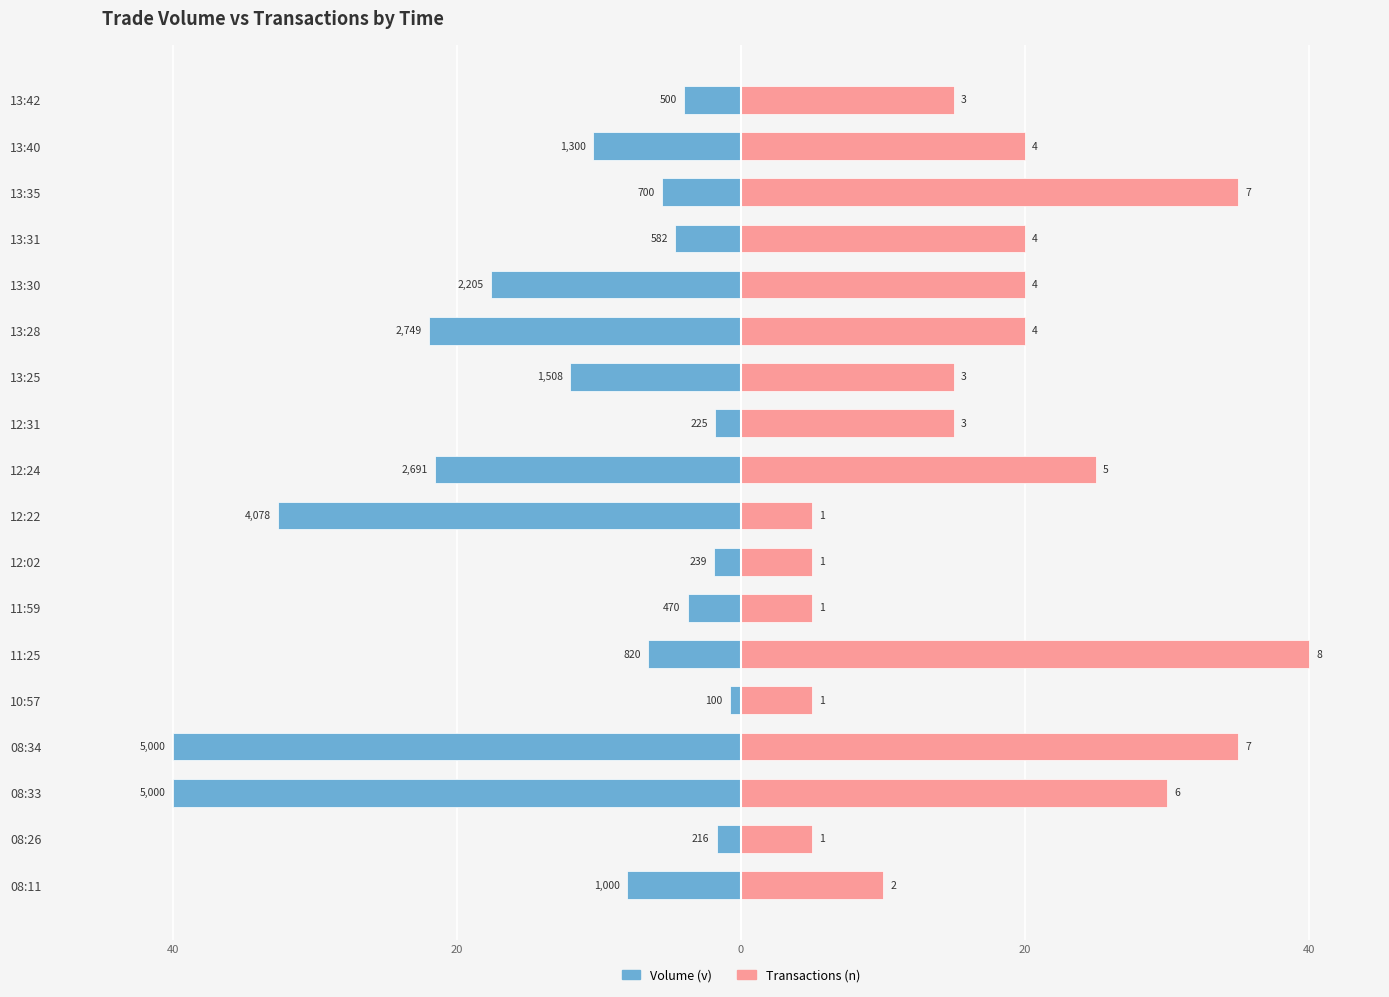

Reading right to left, list all the values displayed in this chart.

Volume (v): -4.0	-10.4	-5.6	-4.7	-17.6	-22.0	-12.1	-1.8	-21.5	-32.6	-1.9	-3.8	-6.6	-0.8	-40.0	-40.0	-1.7	-8.0
Transactions (n): 15.0	20.0	35.0	20.0	20.0	20.0	15.0	15.0	25.0	5.0	5.0	5.0	40.0	5.0	35.0	30.0	5.0	10.0